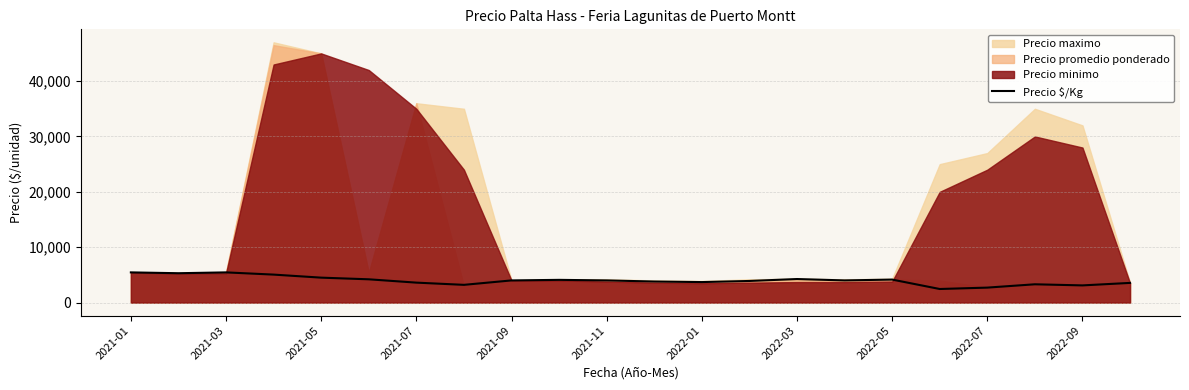

The value of Precio $/Kg at 2021-01 is 5450. True or false?

True